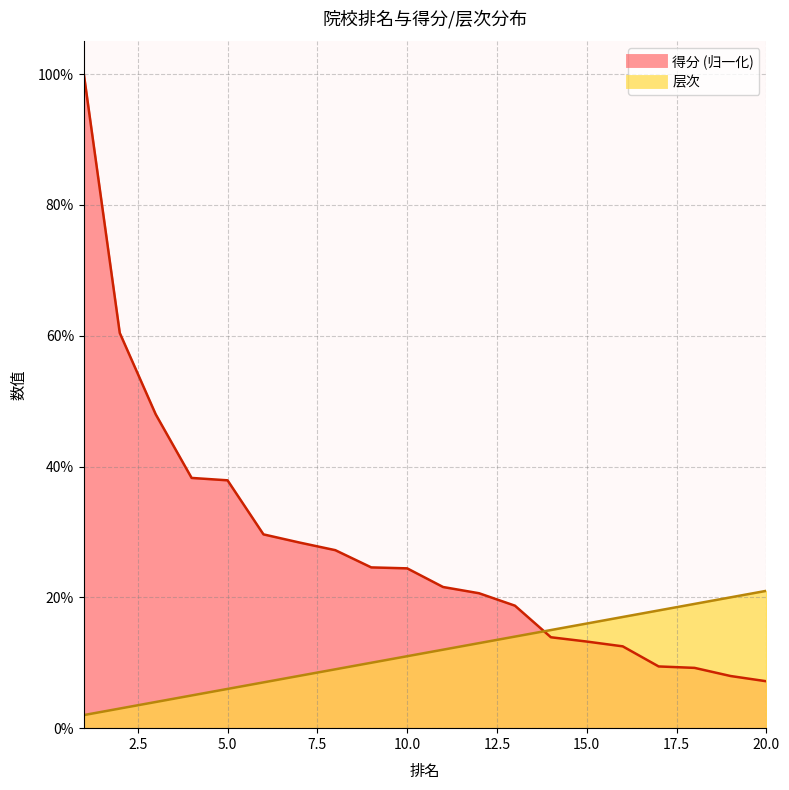

How many 层次 values are between 0 and 1?

20